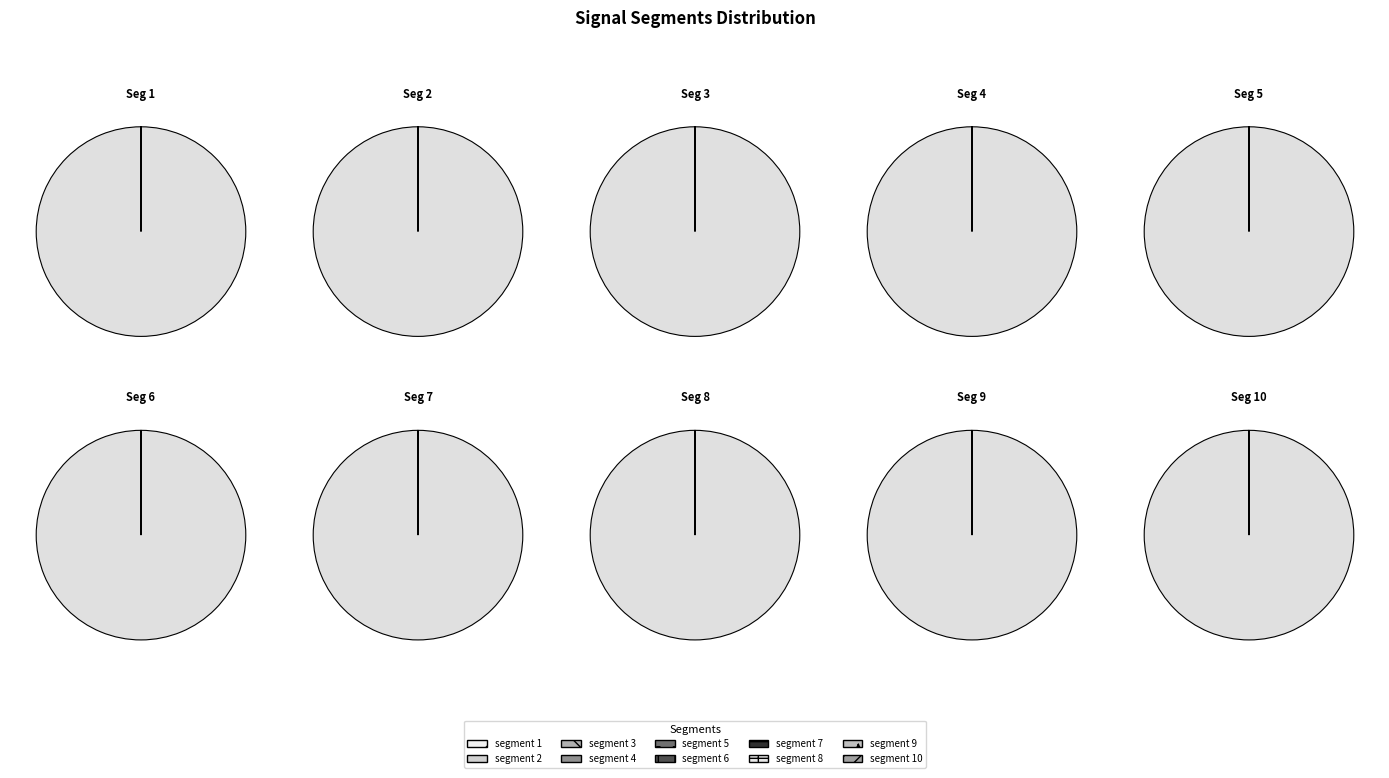

Rank the categories by value from lowest to highest.

signal segment 8, signal segment 2, signal segment 6, signal segment 1, signal segment 3, signal segment 4, signal segment 5, signal segment 7, signal segment 9, signal segment 10